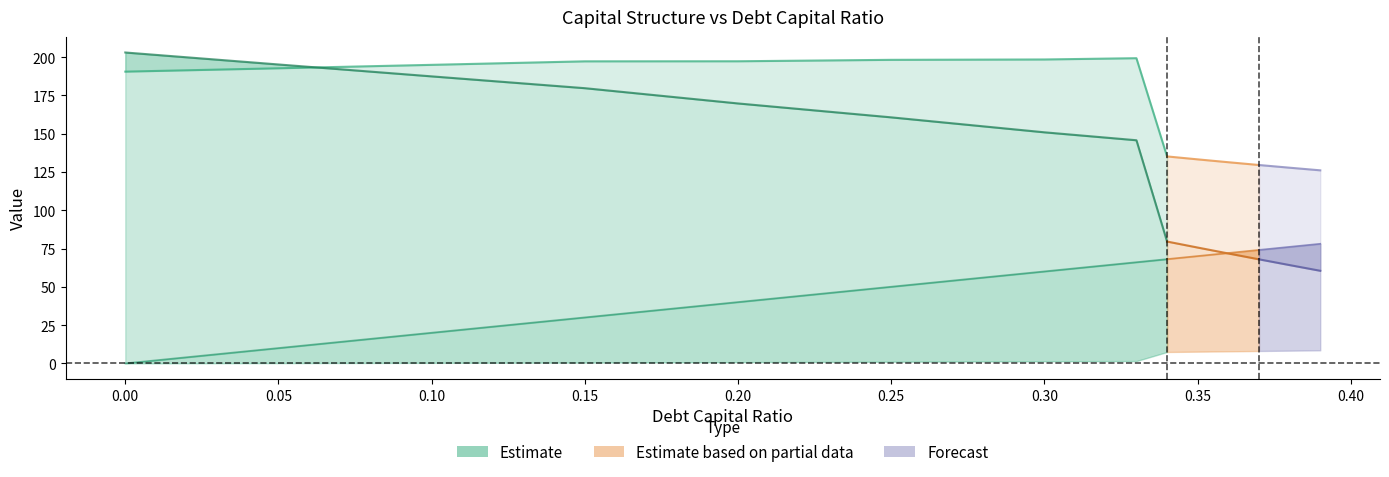

What position from the left is 0.25?

6